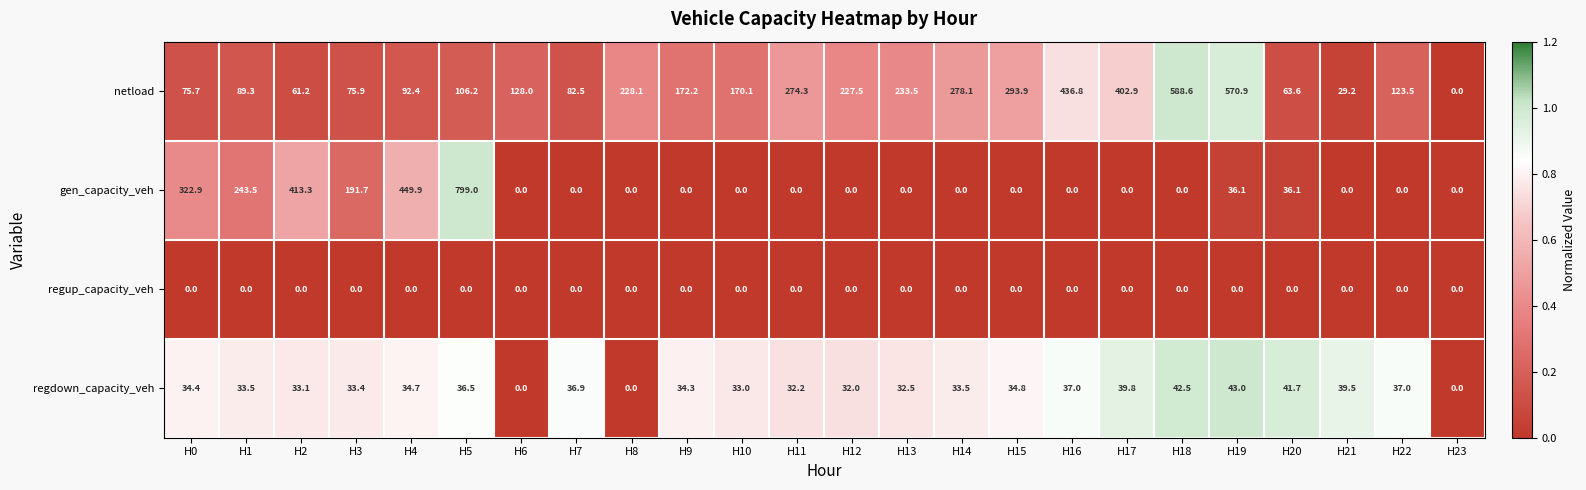

The value of gen_capacity_veh at H11 is 0.0. True or false?

True